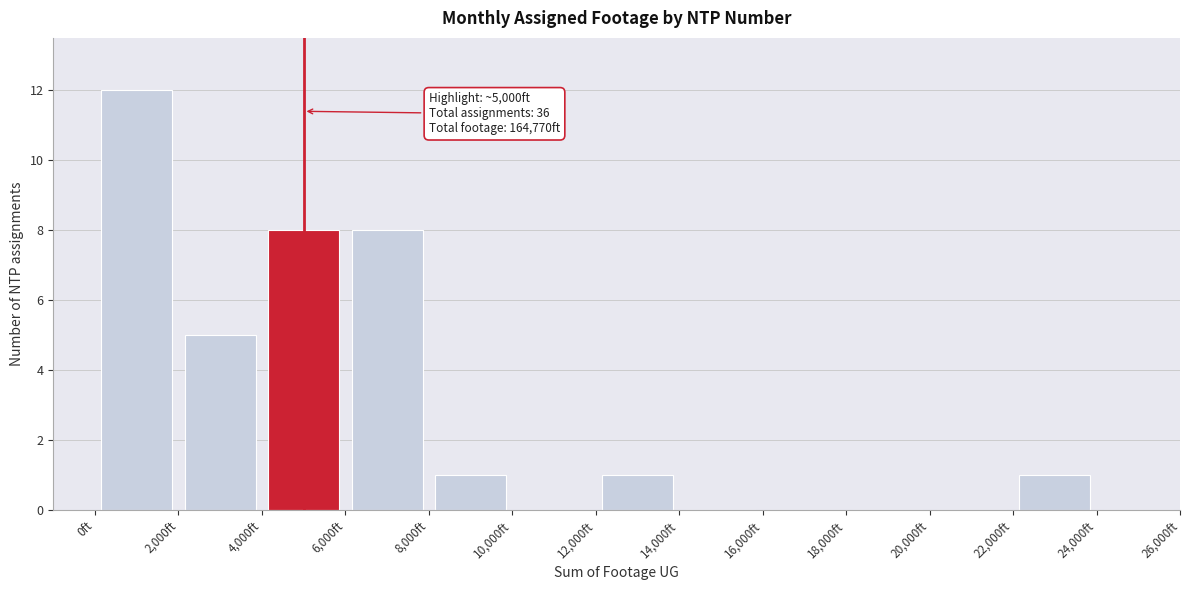

Which range on the x-axis has the tallest bar?

0 to 2000